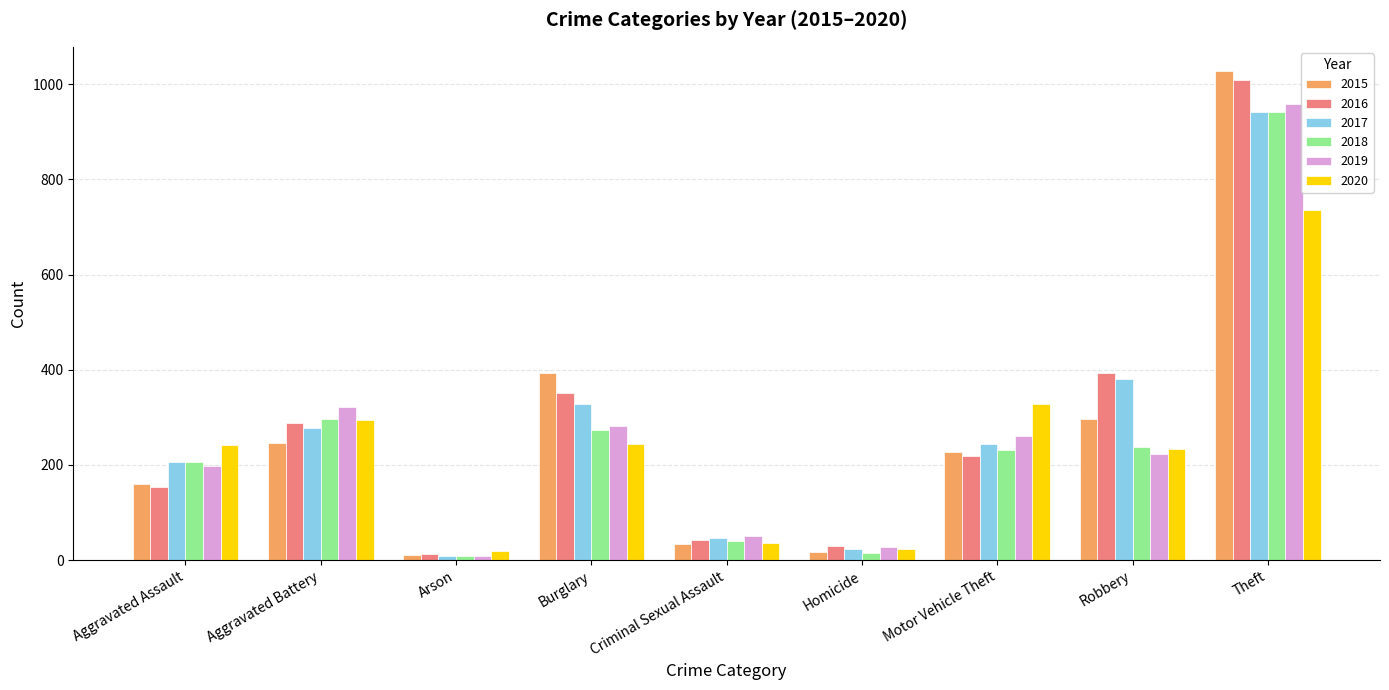

What is the sum of all 2016 values?

2500